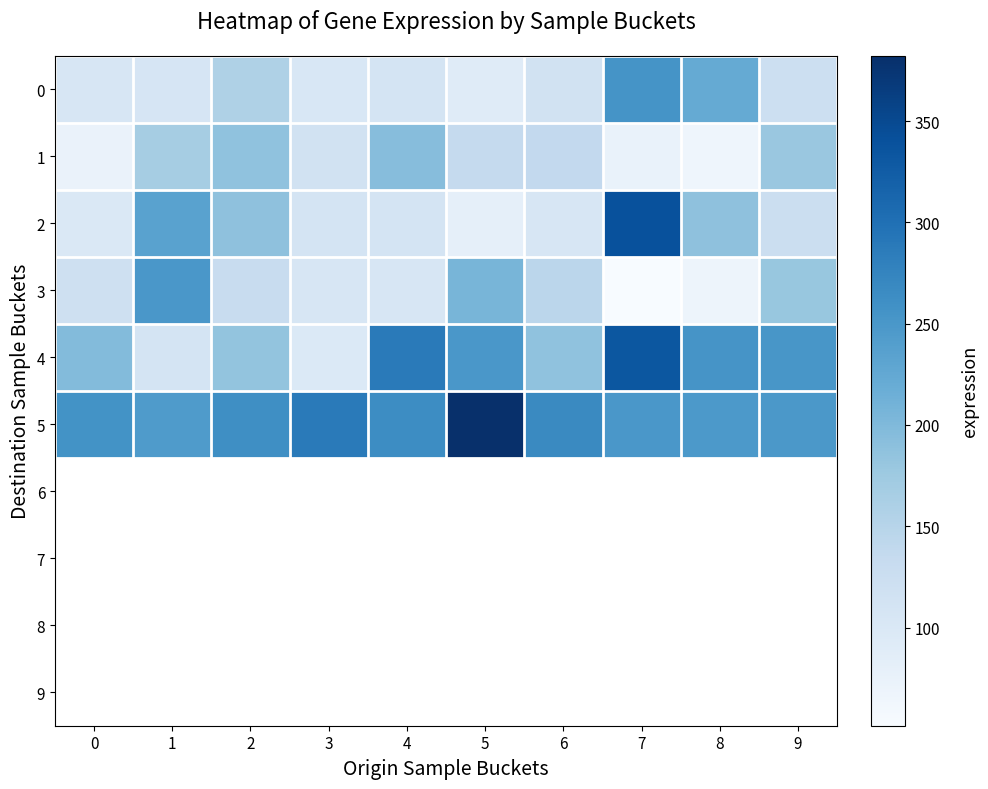

Is the value of 8 at 5 greater than the value of 4 at 1?

No